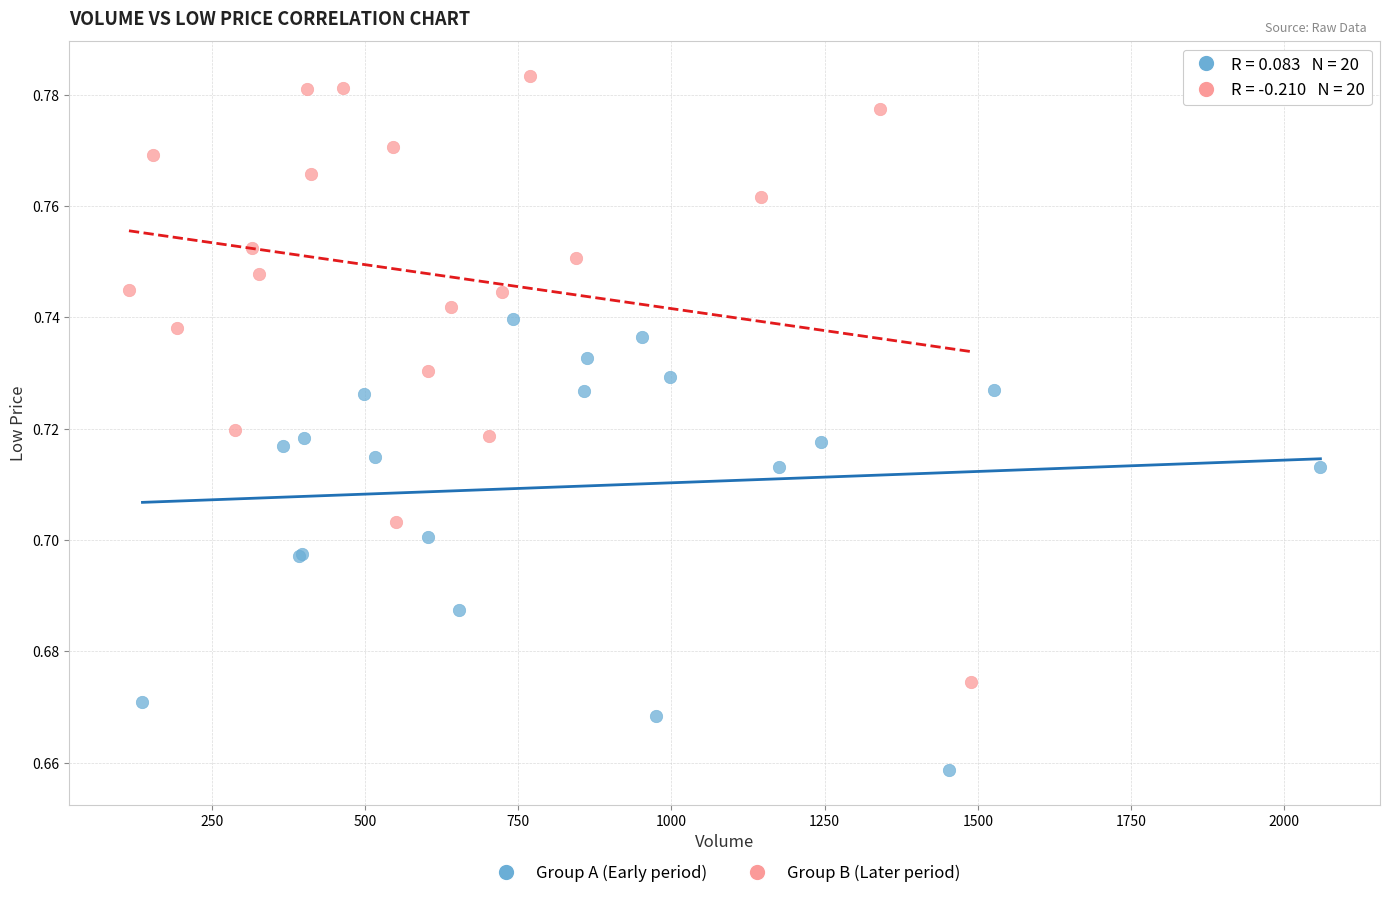

Which series reaches the minimum Y coordinate?

Group A (Early period)